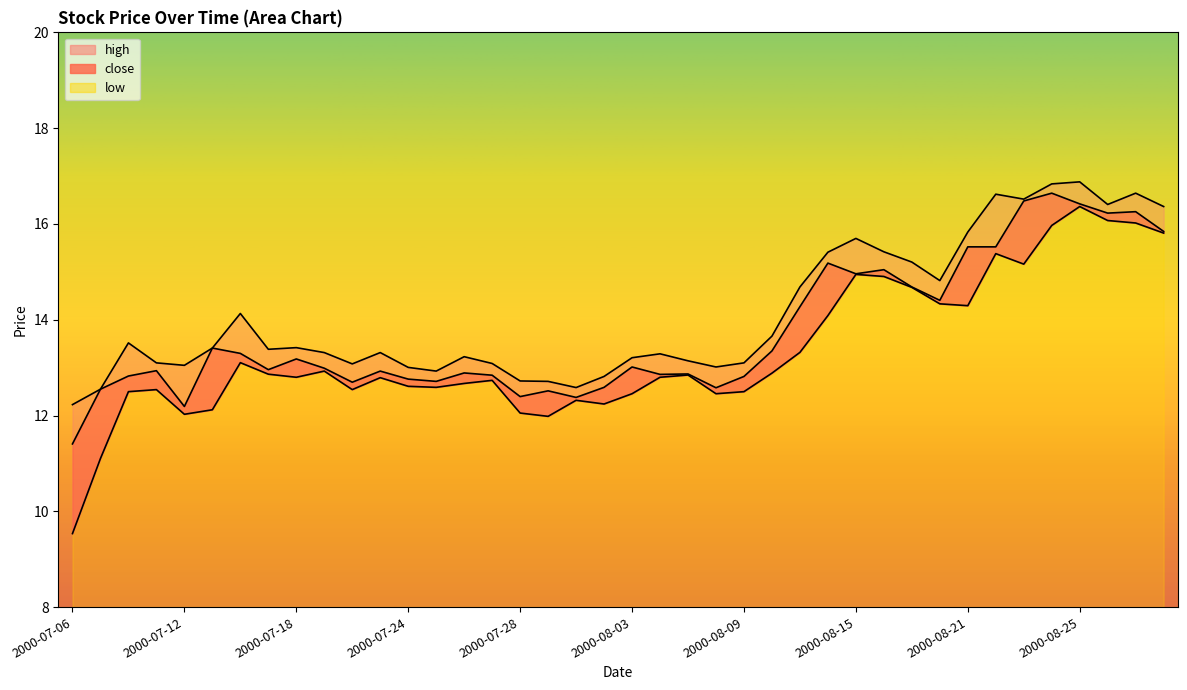

Which series has the largest total across all categories?

high